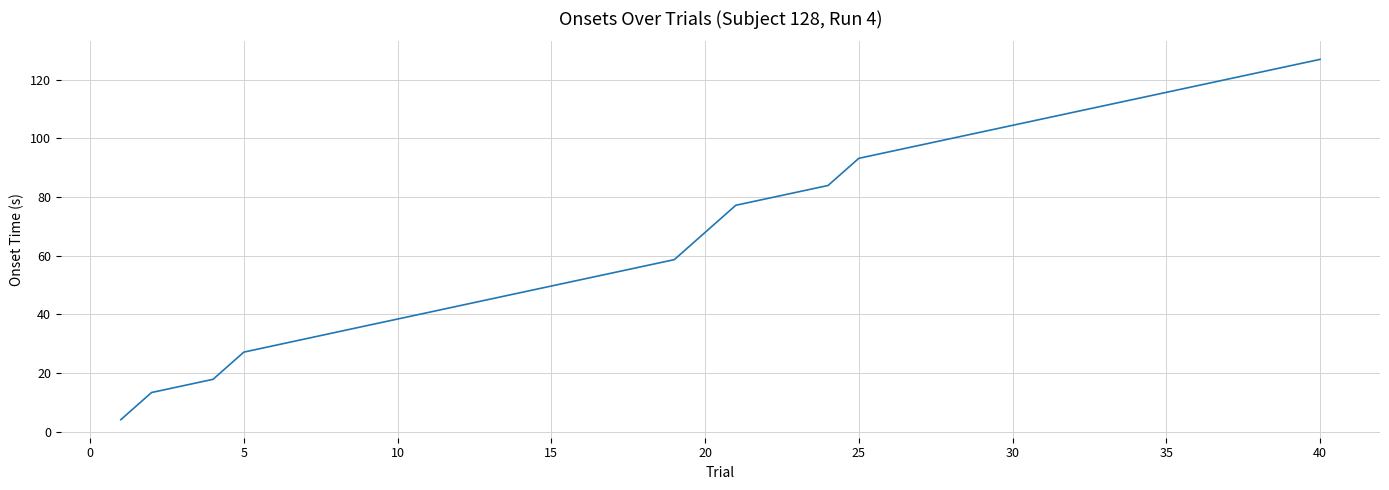

Reading right to left, list all the values displayed in this chart.

126.9	124.7	122.4	120.2	117.9	115.7	113.4	111.2	108.9	106.7	104.4	102.2	99.9	97.7	95.4	93.2	83.9	81.7	79.4	77.2	67.9	58.6	56.4	54.1	51.9	49.6	47.4	45.1	42.9	40.6	38.4	36.1	33.9	31.6	29.3	27.1	17.8	15.6	13.3	4.0